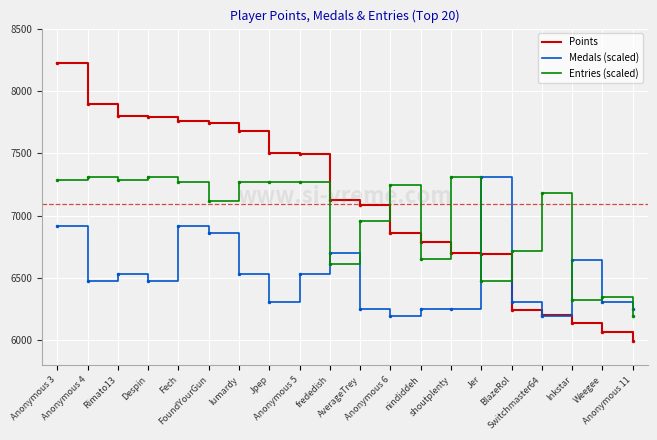

Rank the series by their average value, from lowest to highest.

Medals (scaled), Entries (scaled), Points